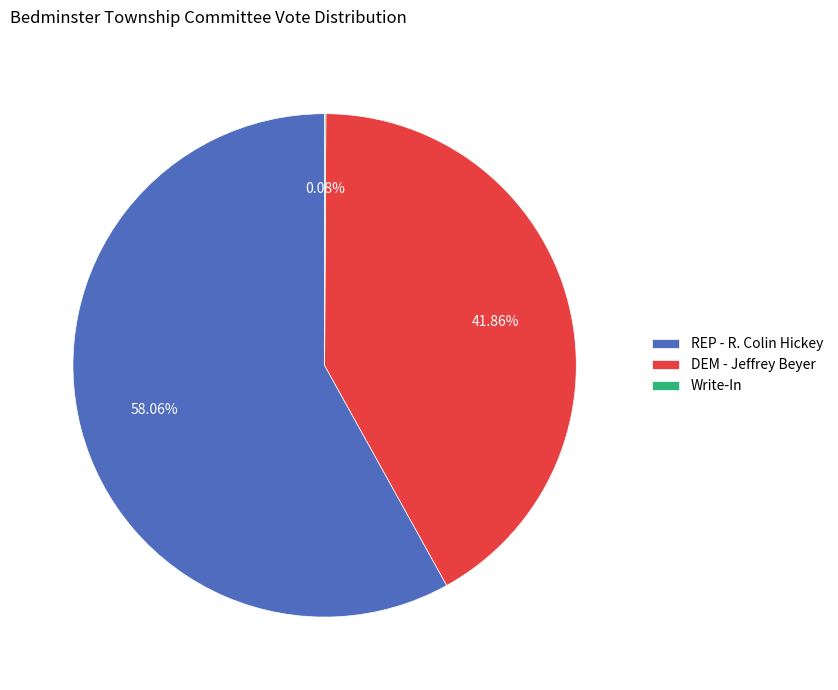

What is the largest slice in the pie chart?

REP - R. Colin Hickey